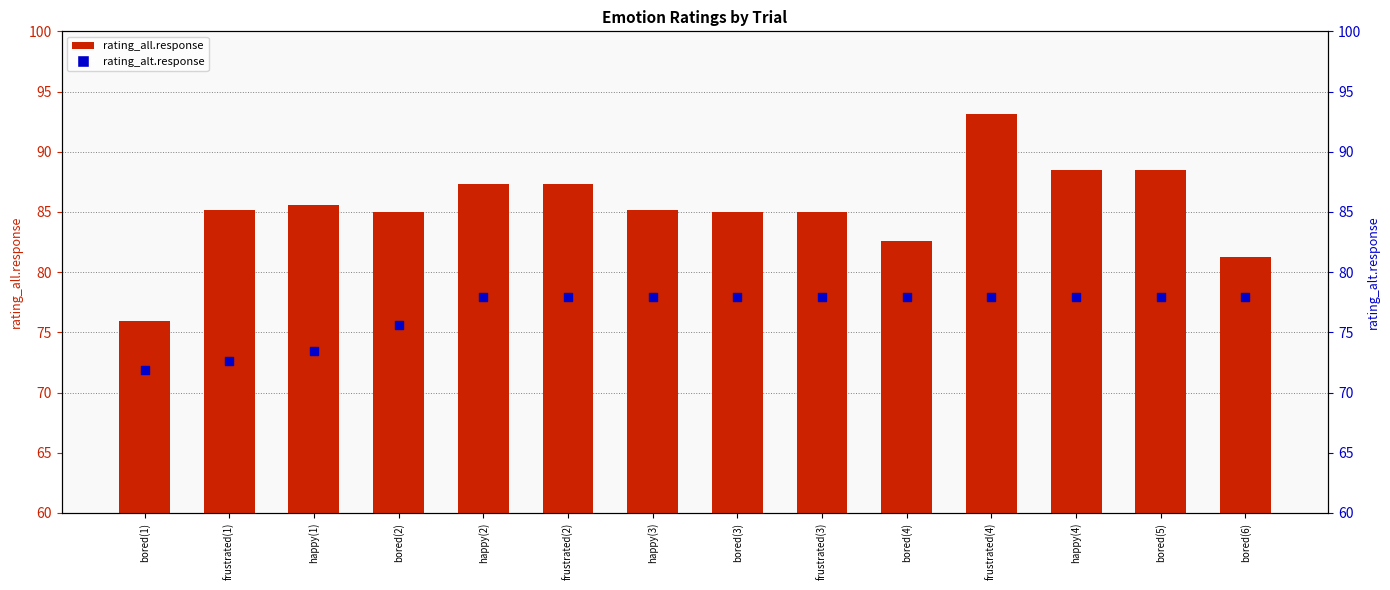

What are all the series names shown in the legend?

rating_all.response, rating_alt.response